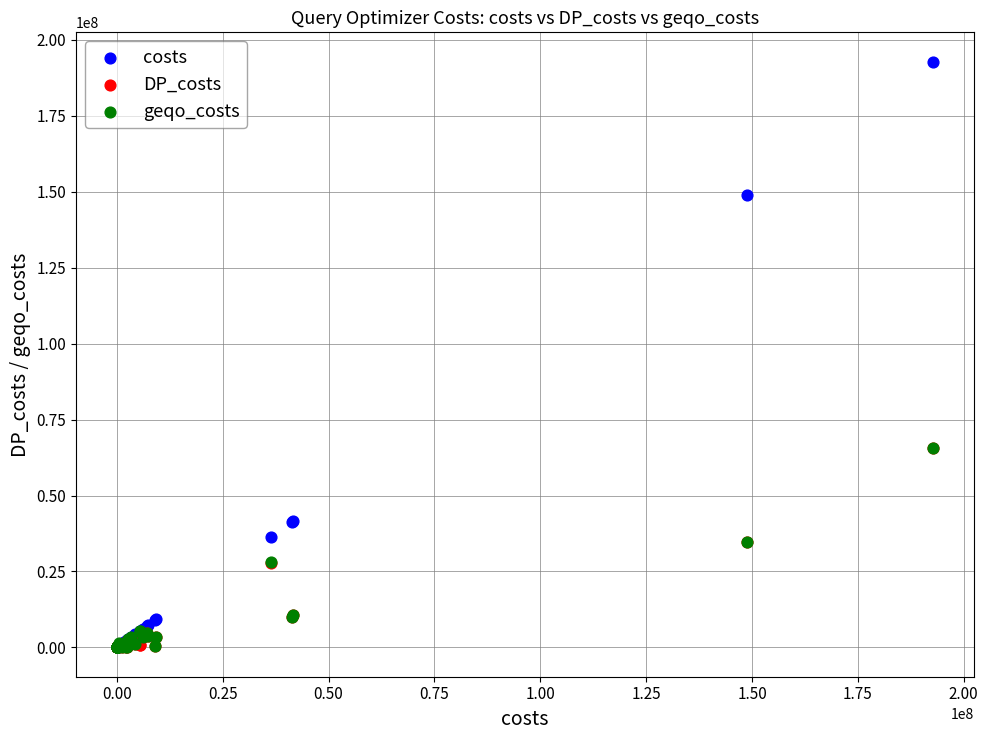

What are all the series names shown in the legend?

costs, DP_costs, geqo_costs